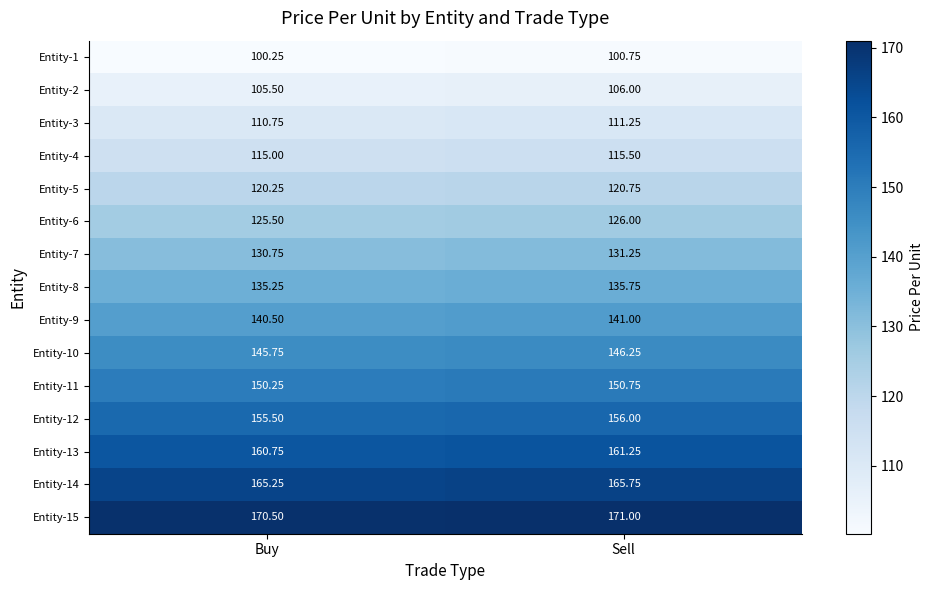

Which category has the highest value across all series?

Sell